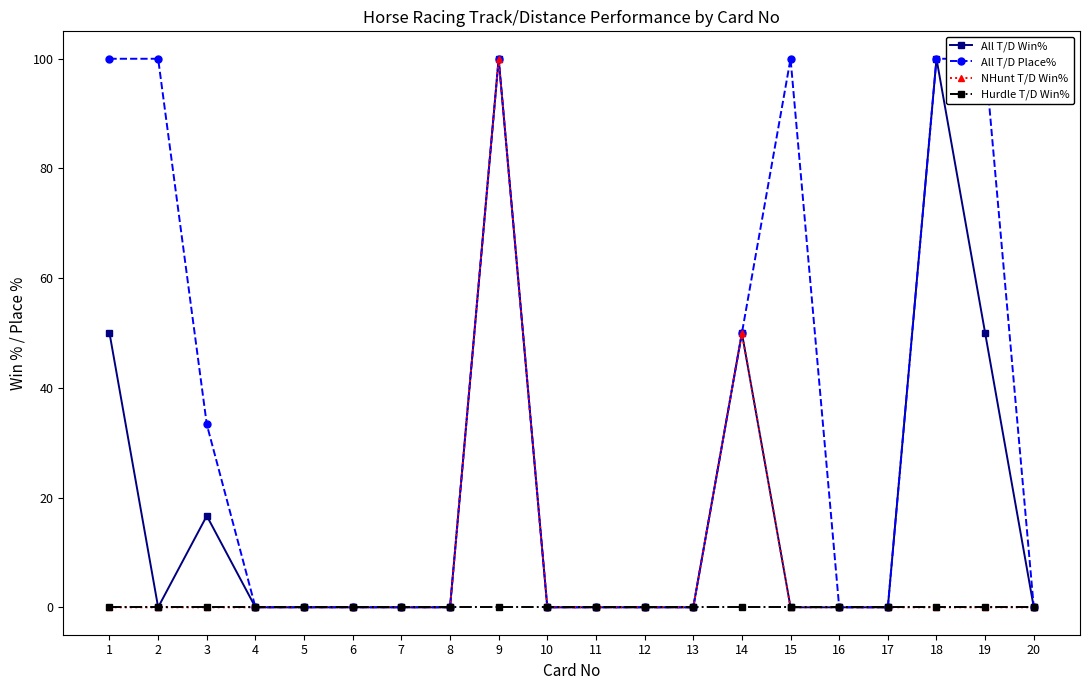

True or false: All T/D Place% has more than 1 interior local peaks.

True